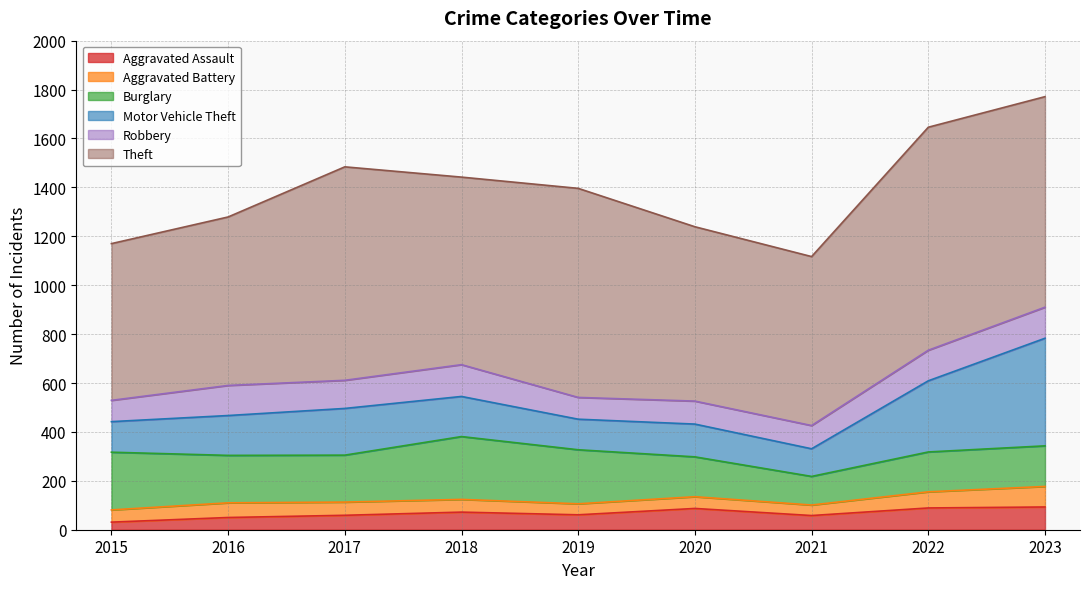

Is it true that Theft equals 1263 at 2019?

False